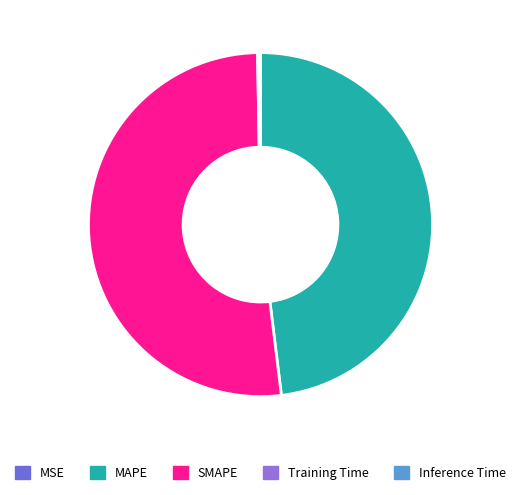

Which has a higher value, Training Time or SMAPE?

SMAPE